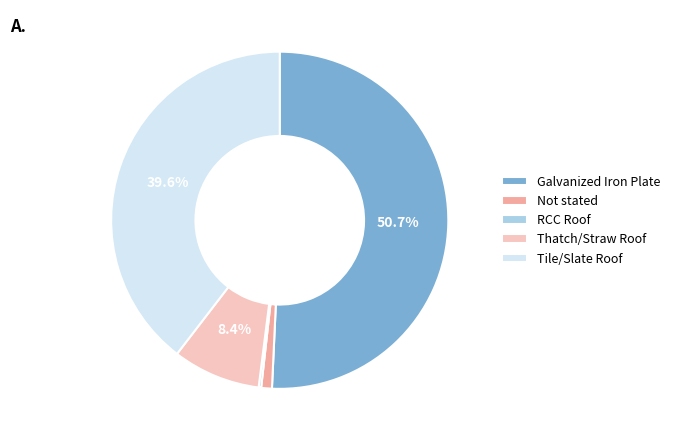

To the nearest percent, what is the combined percentage of Not stated and Galvanized Iron Plate?

52%